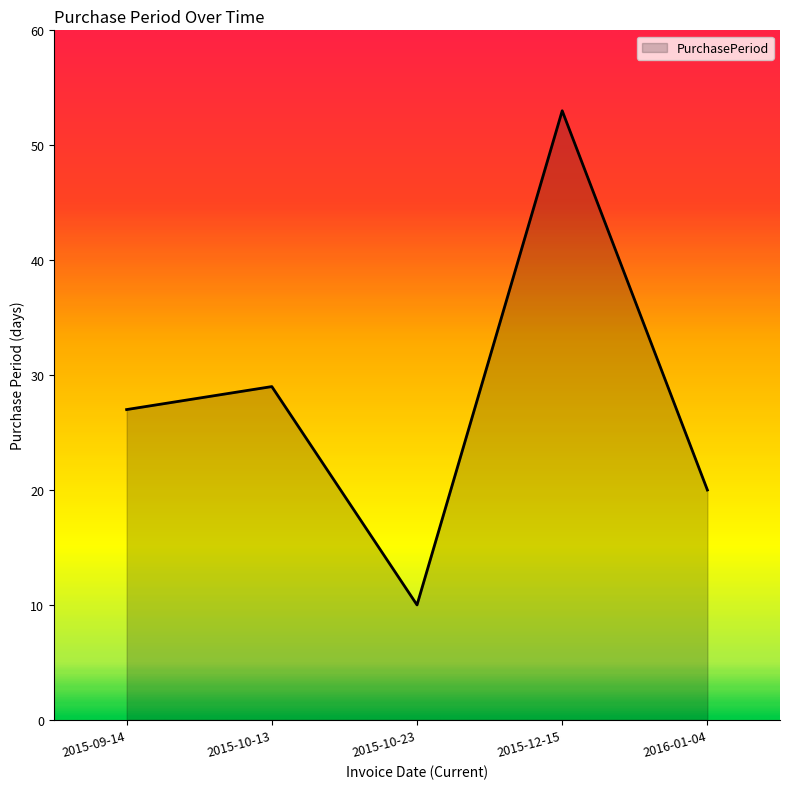

How many distinct data groups are displayed?

1